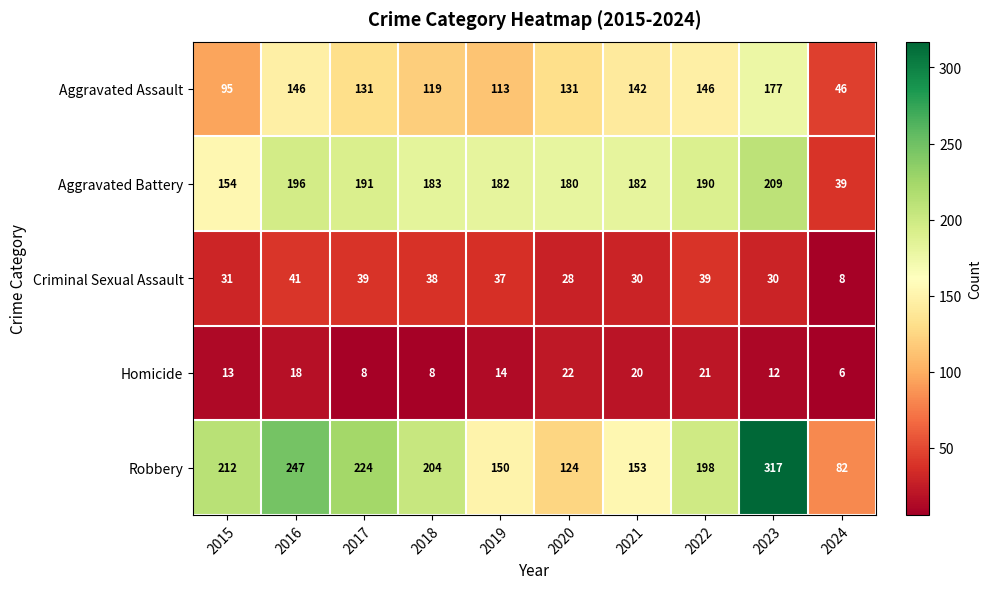

Which series has the largest total across all categories?

Robbery